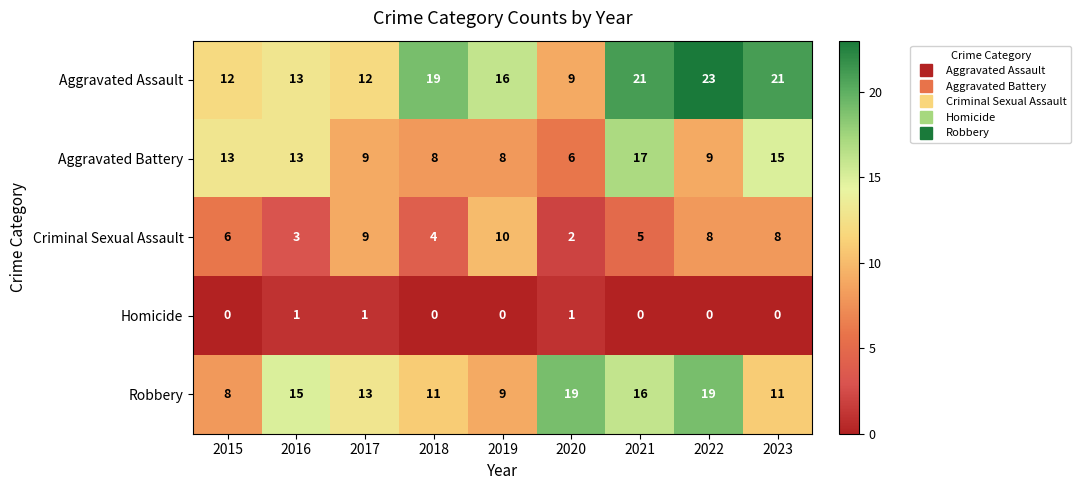

What is the difference between the highest and lowest values at 2022?

23